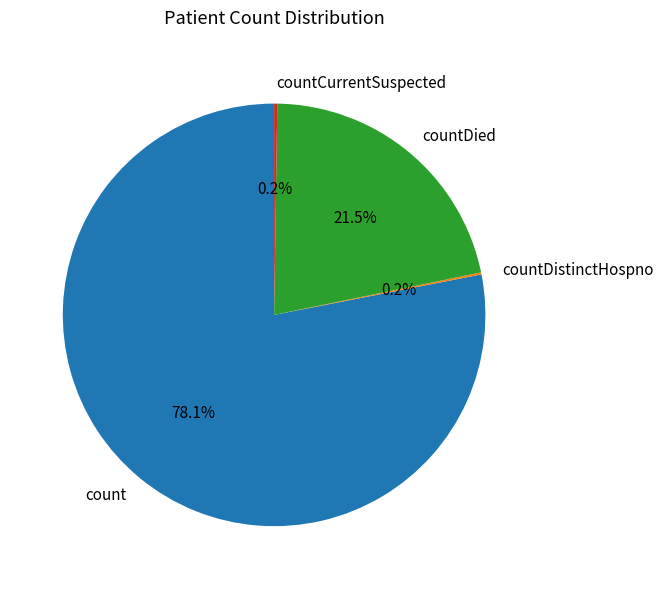

To the nearest percent, what is the average slice percentage?

25%